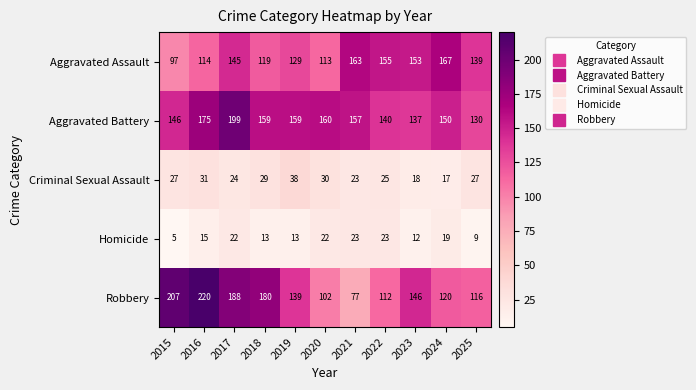

What is the difference between the second highest and minimum values in the Aggravated Battery series?

45